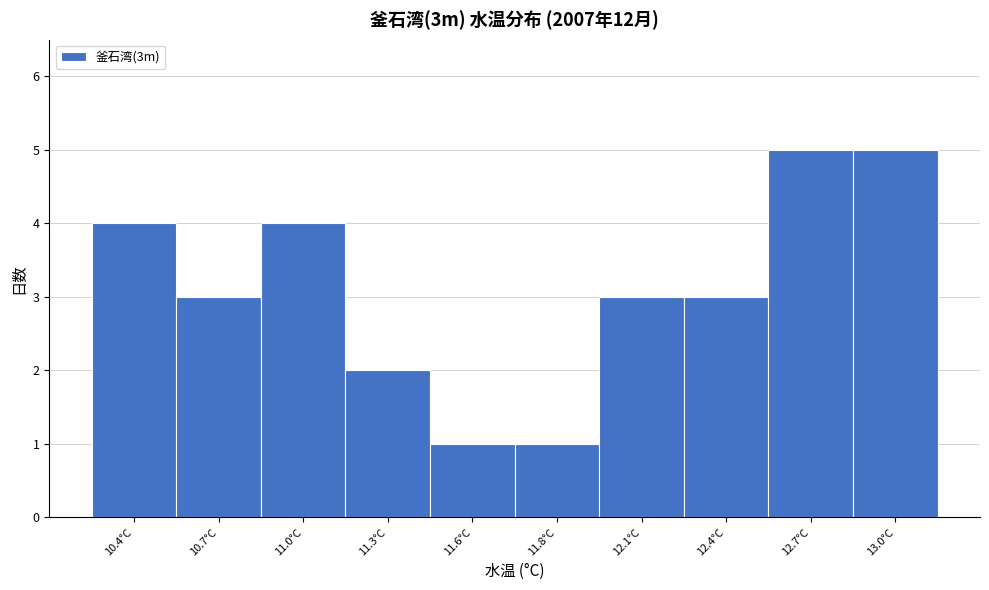

Reading left to right, transcribe all the data shown in this chart.

10.4°C=4	10.7°C=3	11.0°C=4	11.3°C=2	11.6°C=1	11.8°C=1	12.1°C=3	12.4°C=3	12.7°C=5	13.0°C=5